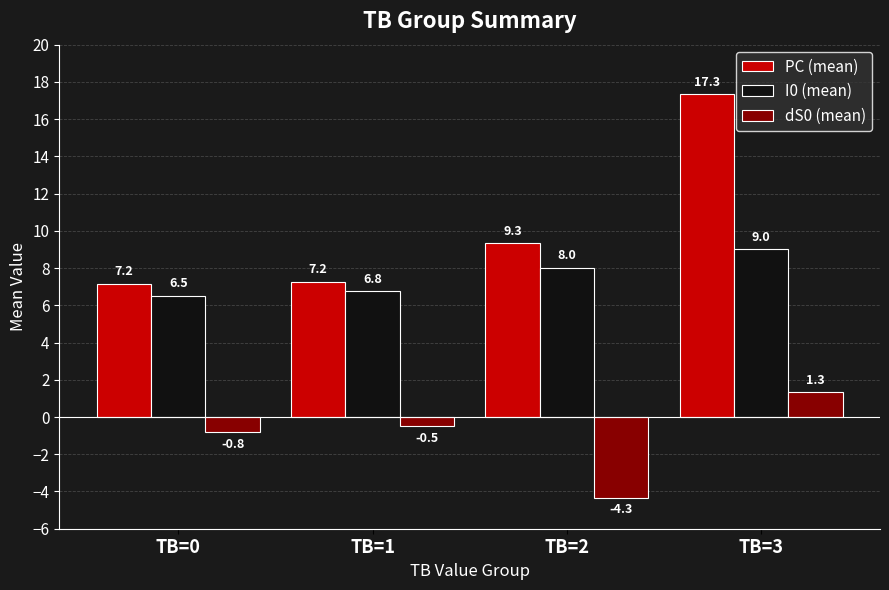

Which series has the largest range (max minus min)?

PC (mean)